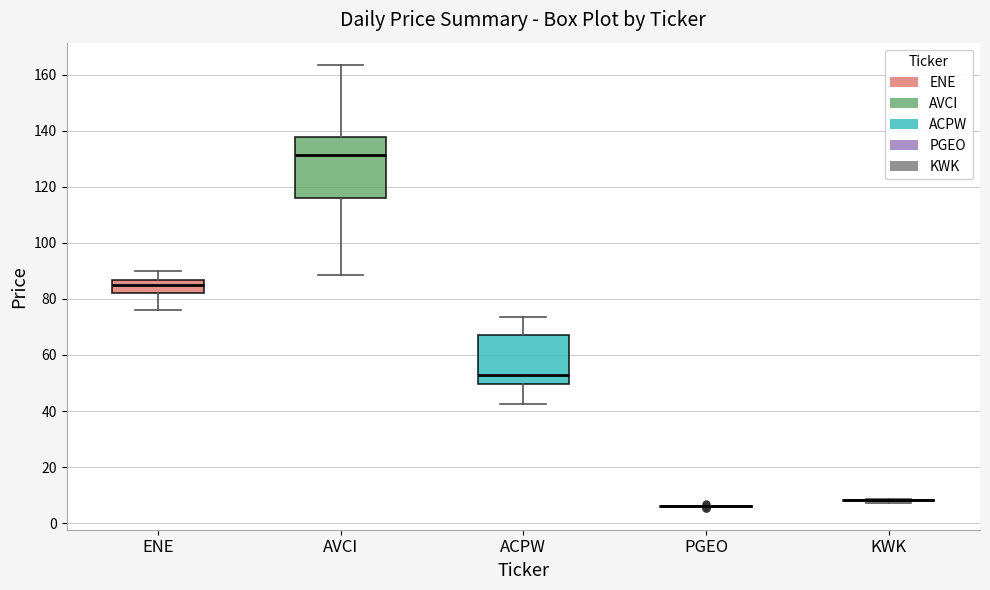

Reading left to right, read every box against the y-axis: the position of its median line, the range the box covers, and the ends of its whiskers. The values are not printed on the chart, so give them approximately, as read against the axis.

ENE: median 84, box 82 to 86, whiskers 76 to 90
AVCI: median 132, box 116 to 138, whiskers 88 to 164
ACPW: median 52, box 50 to 68, whiskers 42 to 74
PGEO: box collapsed to a line at 6, whiskers 6 to 6
KWK: box collapsed to a line at 8, whiskers 8 to 8